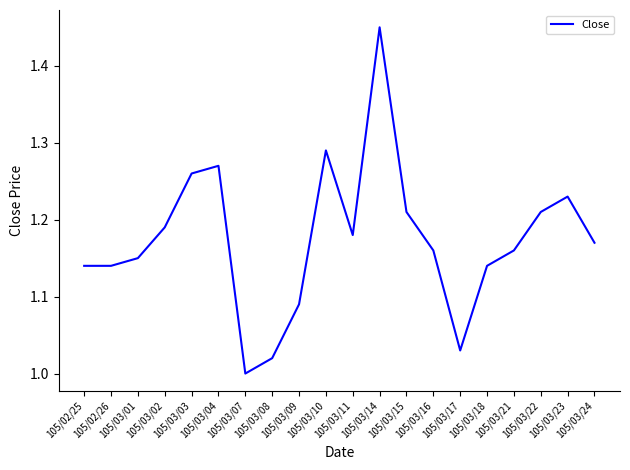

Reading left to right, what are all the values shown in this chart?

1.1	1.1	1.1	1.2	1.3	1.3	1.0	1.0	1.1	1.3	1.2	1.4	1.2	1.2	1.0	1.1	1.2	1.2	1.2	1.2